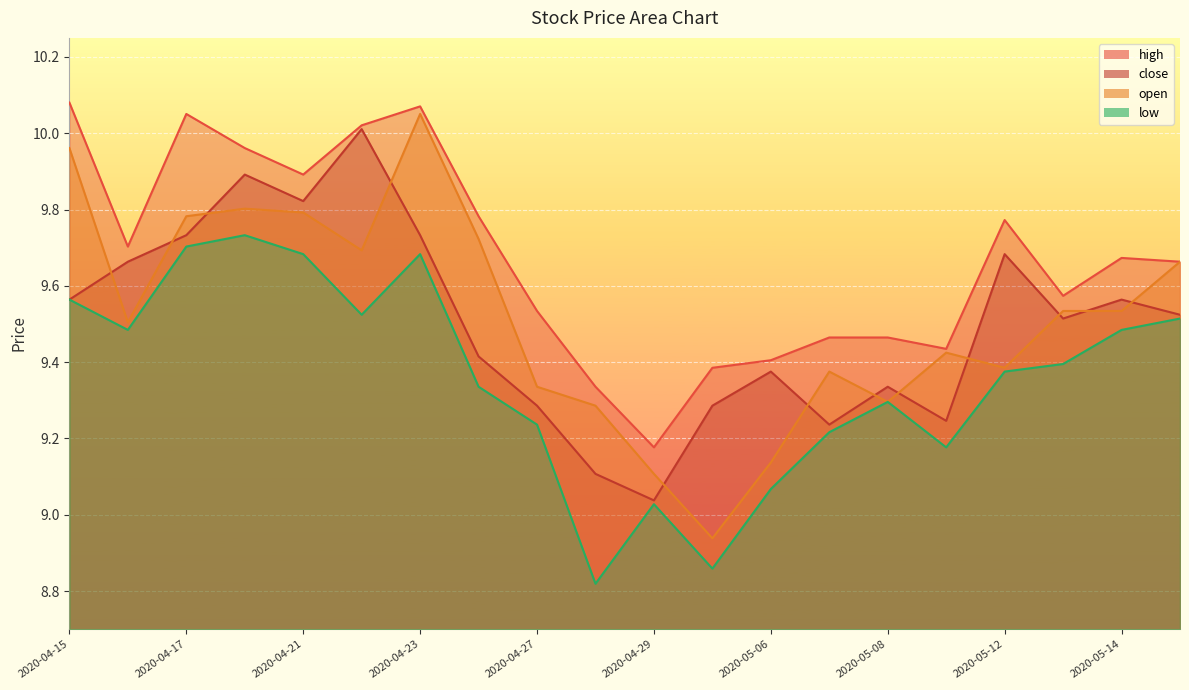

Where is the first local maximum for low?

2020-04-20